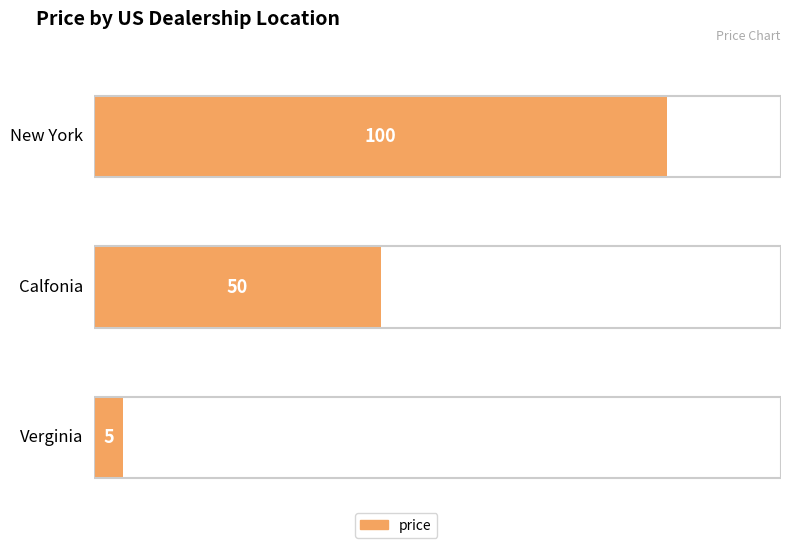

Approximately how many times larger is the value at New York compared to Calfonia?

2.0